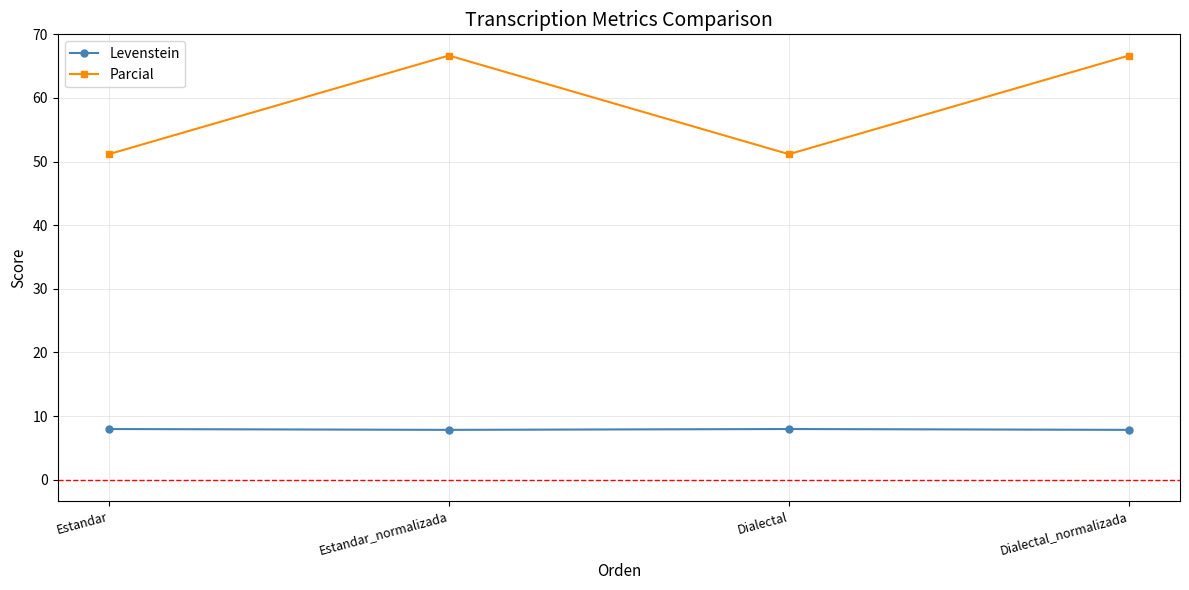

What is the difference between the Parcial values at Estandar_normalizada and Dialectal?

15.5